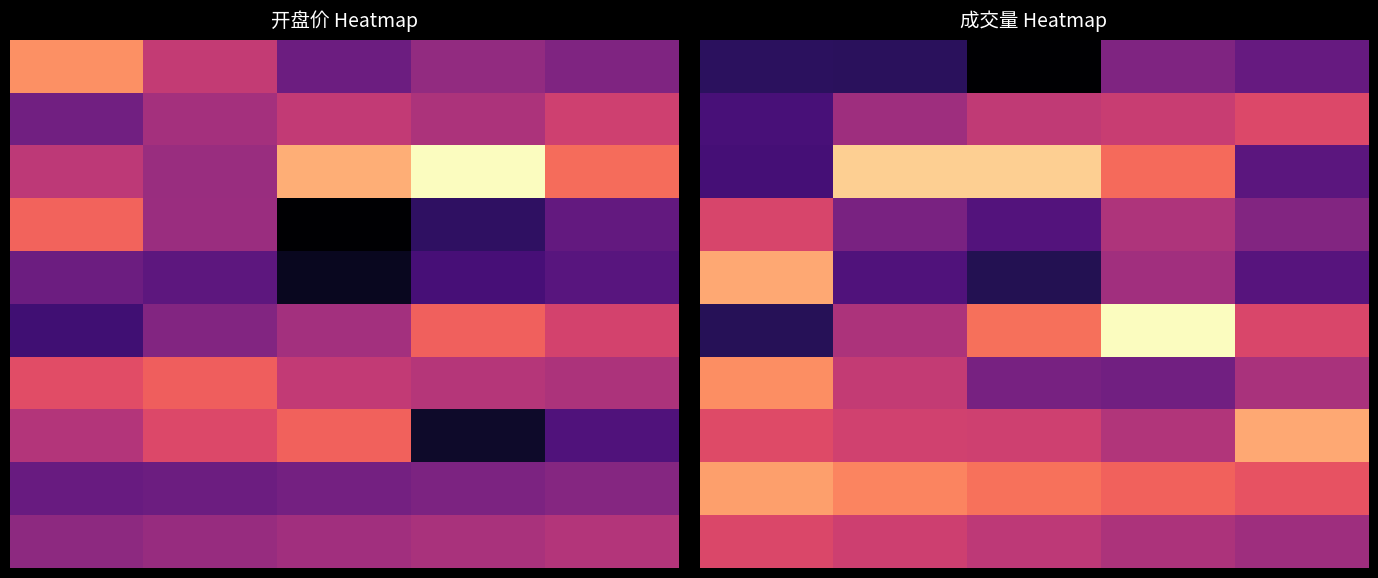

Which has a higher value, 3 or 2?

3